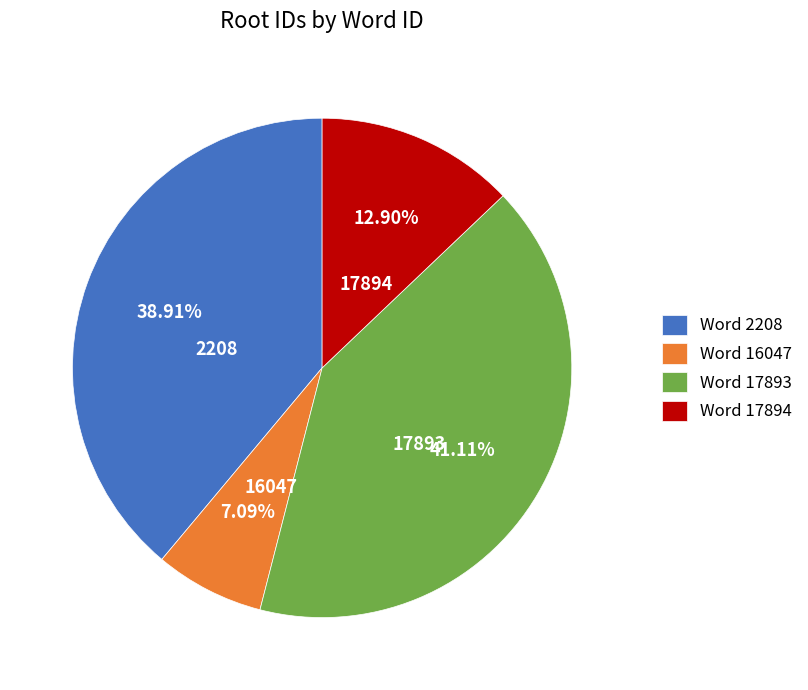

Rank the categories by value from highest to lowest.

Word 17893, Word 2208, Word 17894, Word 16047